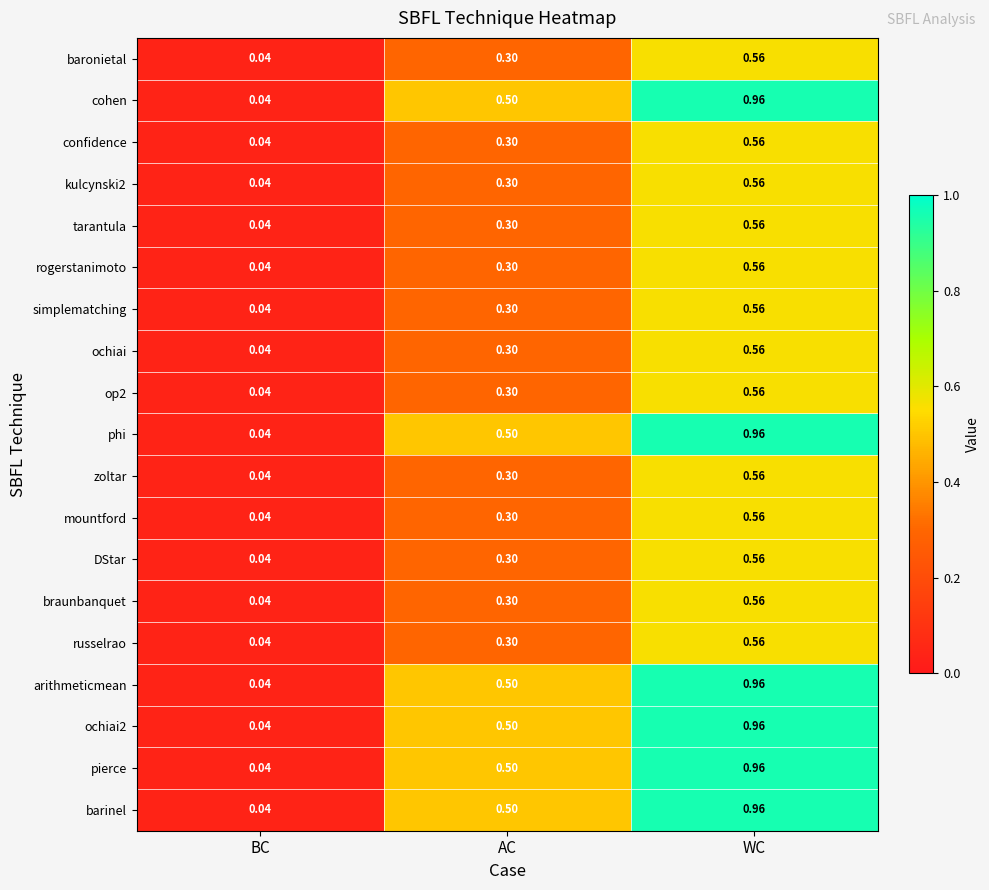

Rank the categories by op2 value from highest to lowest.

WC, AC, BC